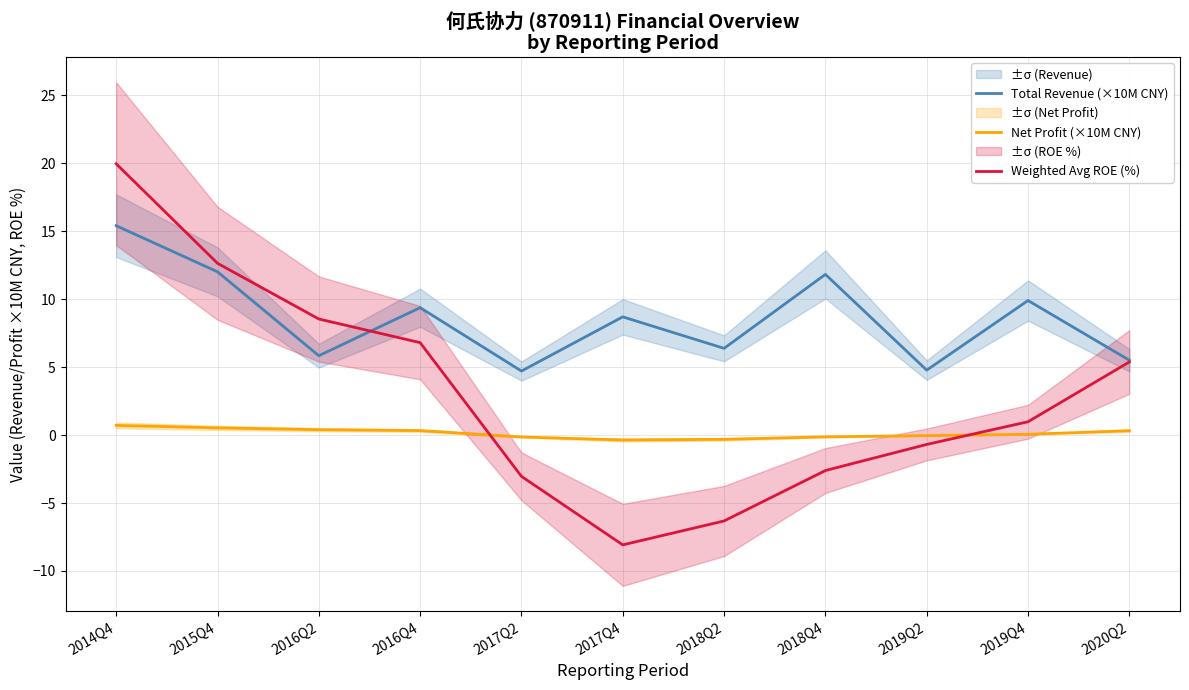

Reading left to right, what are all the values shown in this chart?

Total Revenue (×10M CNY): 15.4	12.0	5.8	9.4	4.7	8.7	6.4	11.8	4.8	9.9	5.5
Net Profit (×10M CNY): 0.7	0.5	0.4	0.3	-0.1	-0.4	-0.3	-0.1	-0.0	0.1	0.3
Weighted Avg ROE (%): 20.0	12.6	8.5	6.8	-3.0	-8.1	-6.3	-2.6	-0.7	1.0	5.4